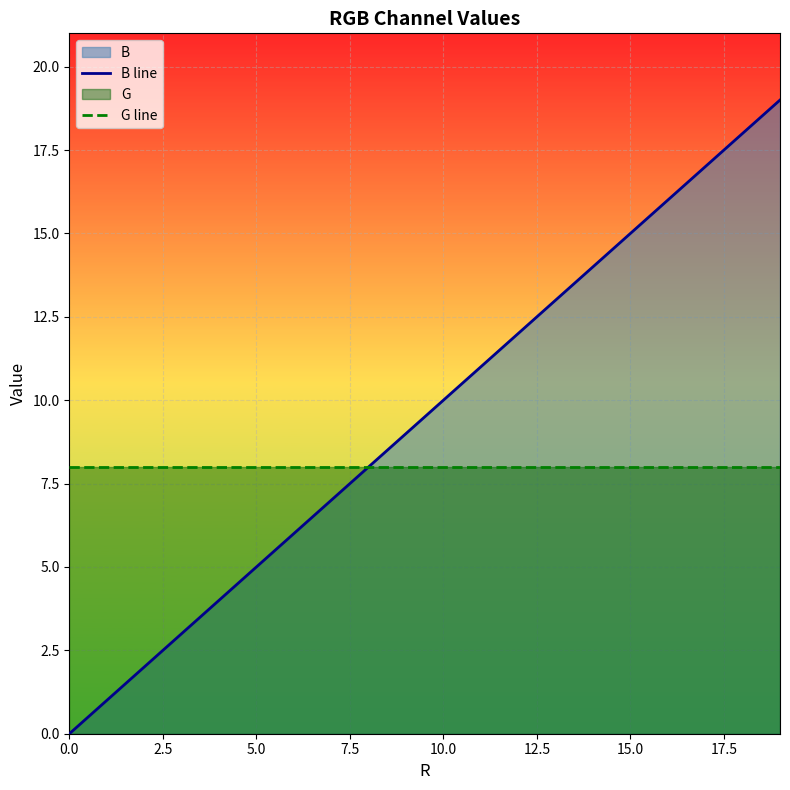

What is the spread (max minus min) of values at 12?

4